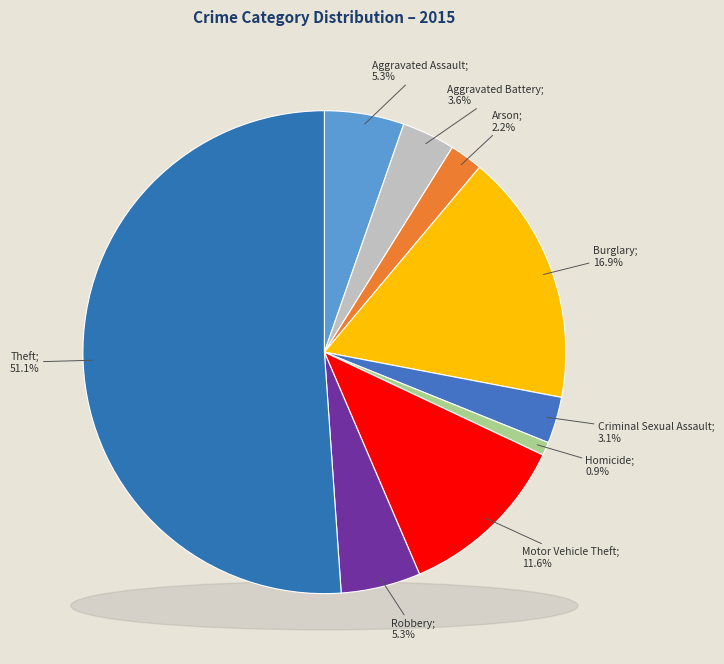

Between Criminal Sexual Assault and Theft, which is larger?

Theft